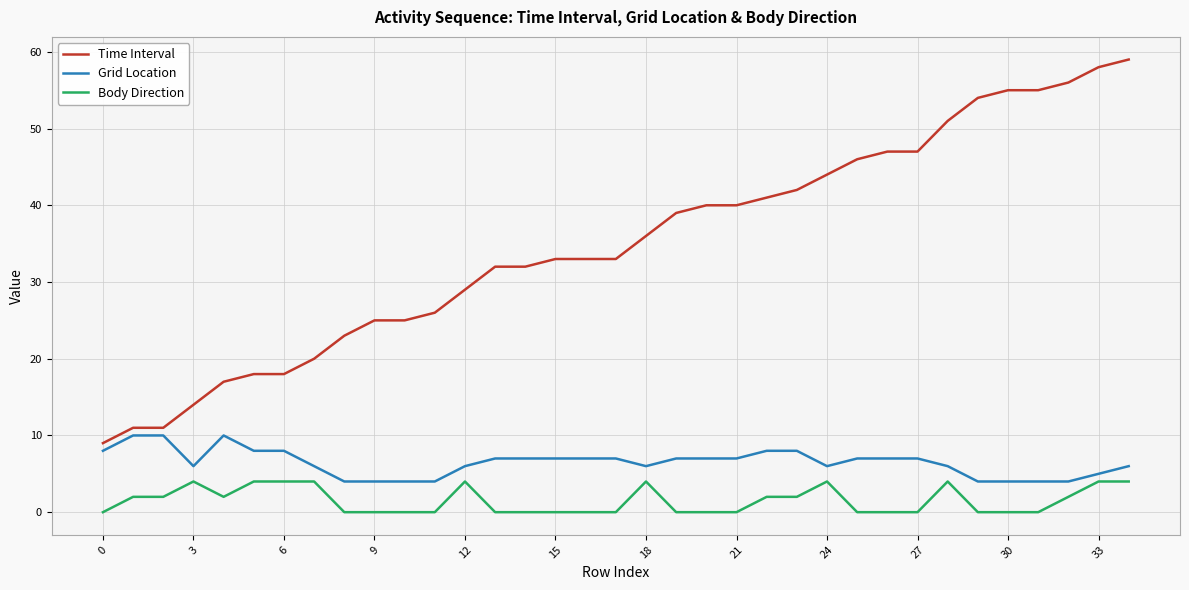

True or false: Body Direction and Time Interval cross at least once.

False